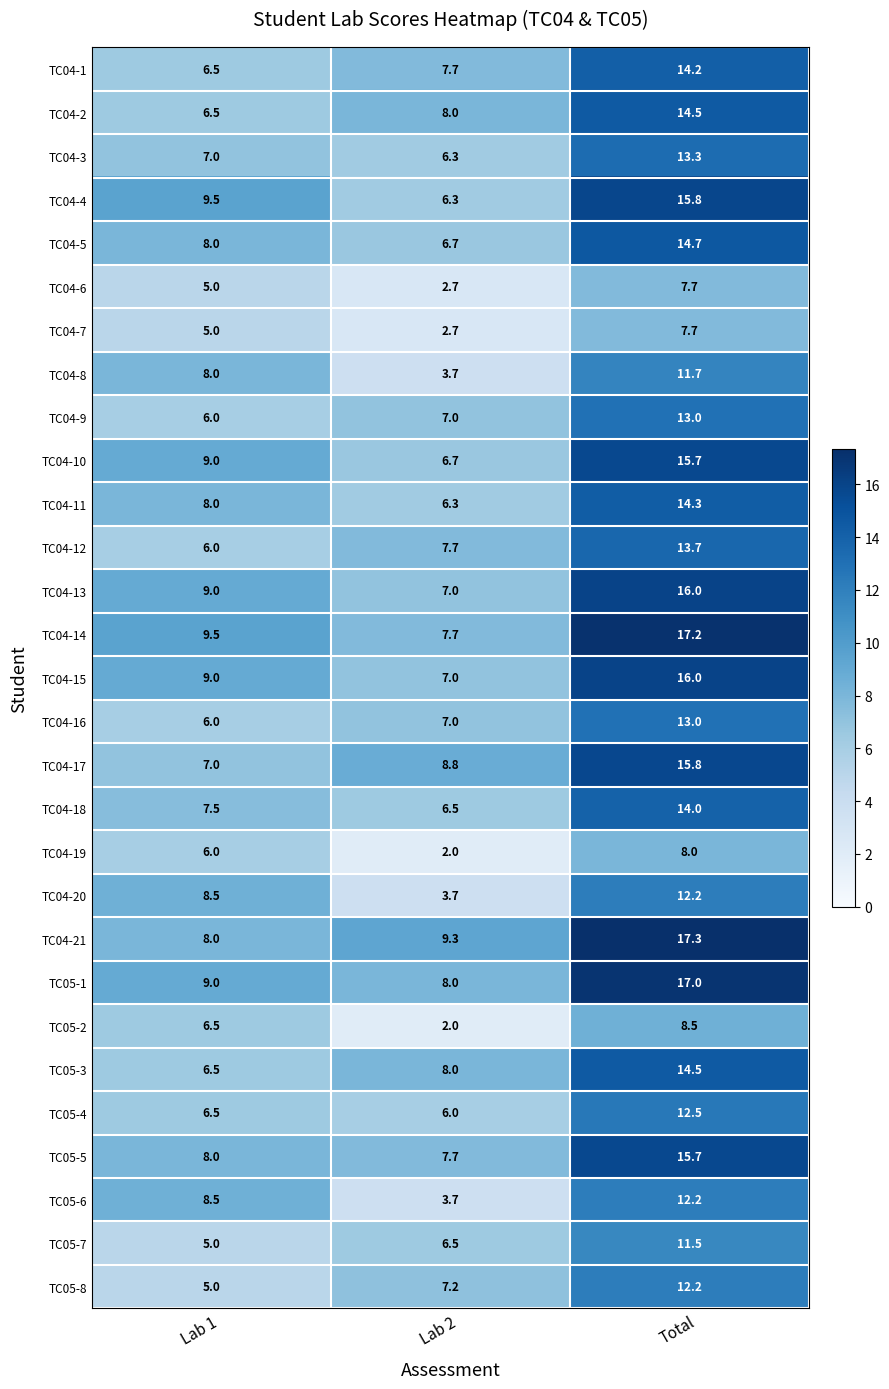

How many series are shown in this chart?

29